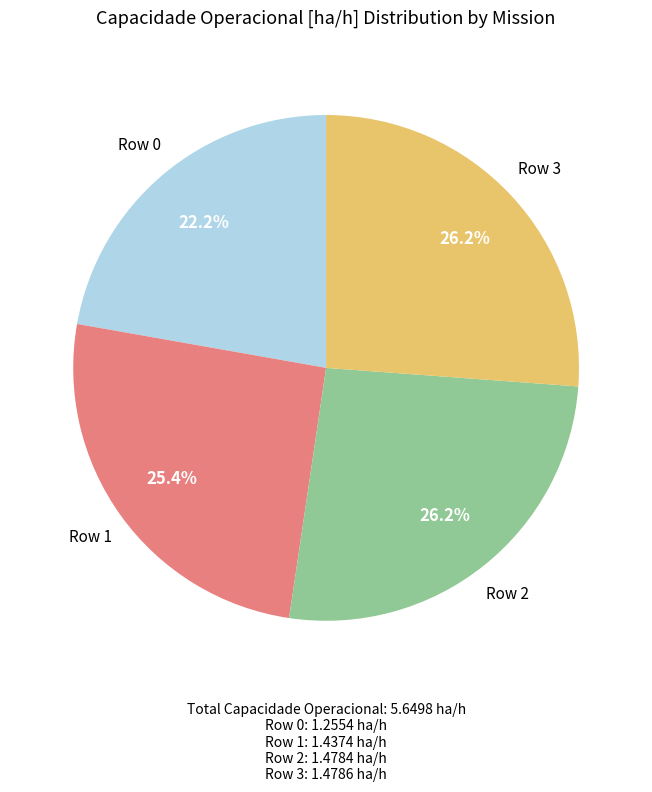

Is it true that Row 2 is 37% of the pie?

False